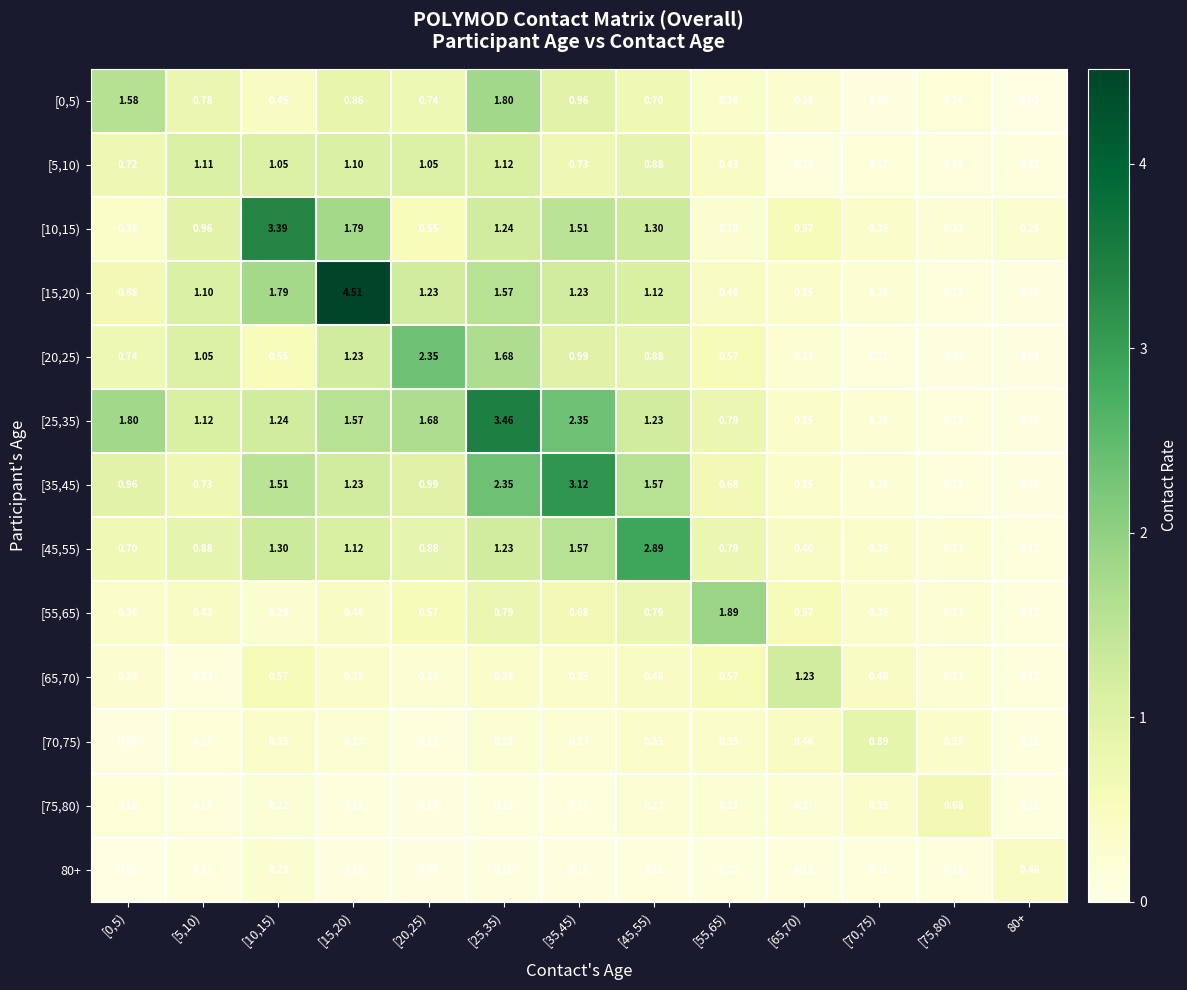

Is the value of [35,45) at [75,80) greater than the value of [15,20) at [35,45)?

No